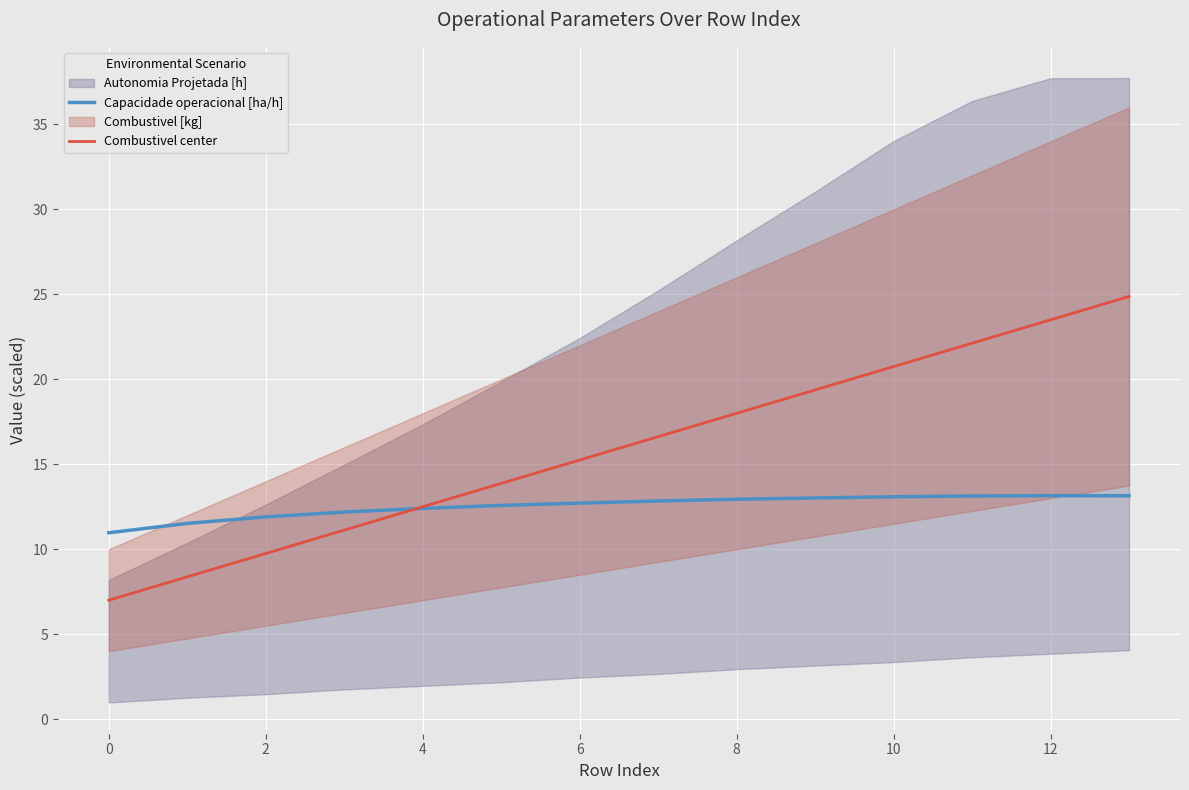

How many lines are shown in the chart?

2